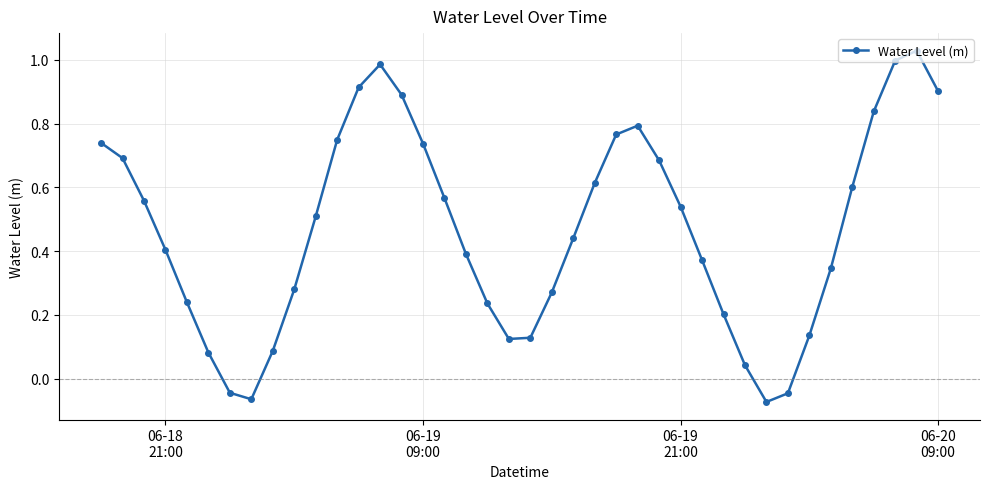

What is the difference between the second highest and minimum values?

1.1